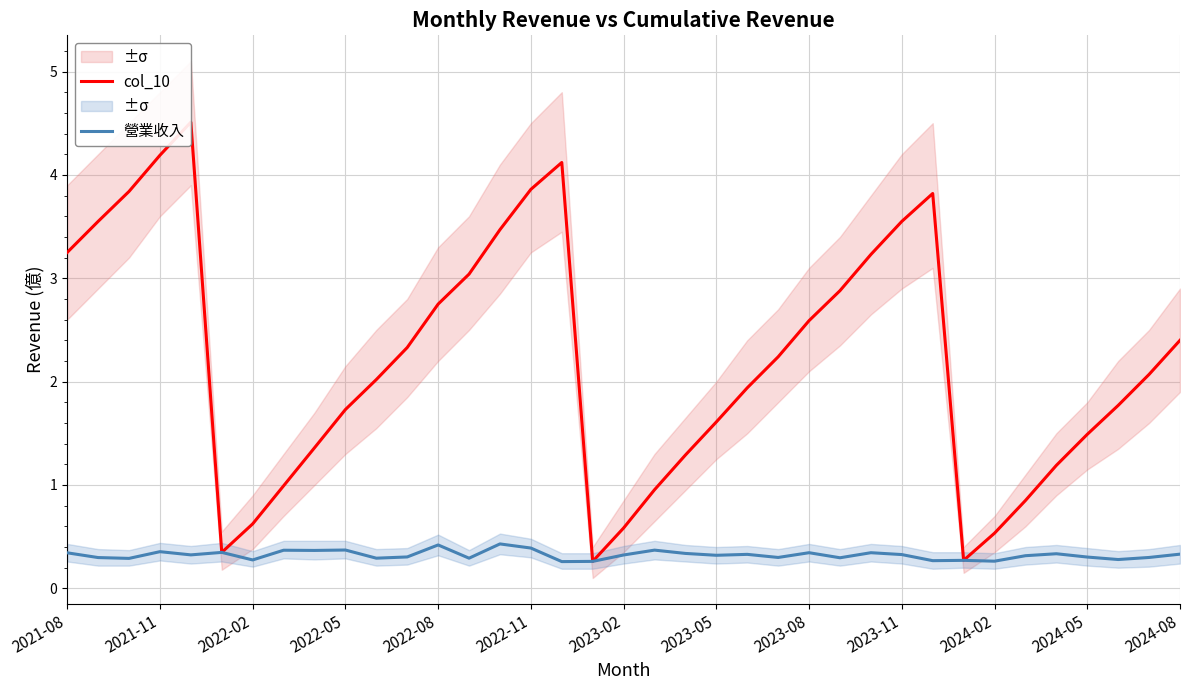

The 營業收入 series shows 0.4 at 2022-11. True or false?

True